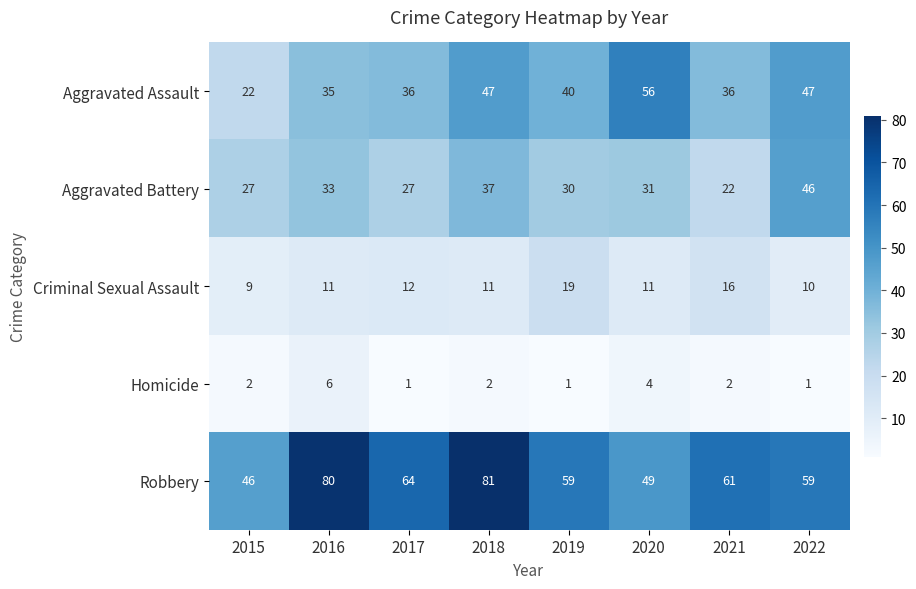

What is the difference between the second highest and second lowest values in the Aggravated Assault series?

12